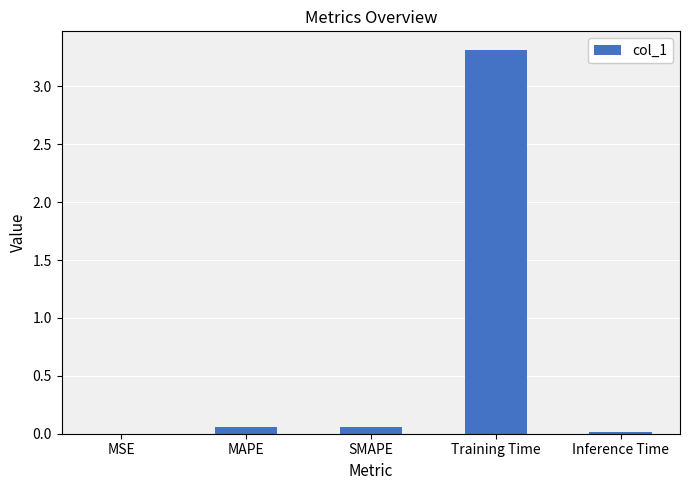

What is the maximum value shown in the chart?

3.3